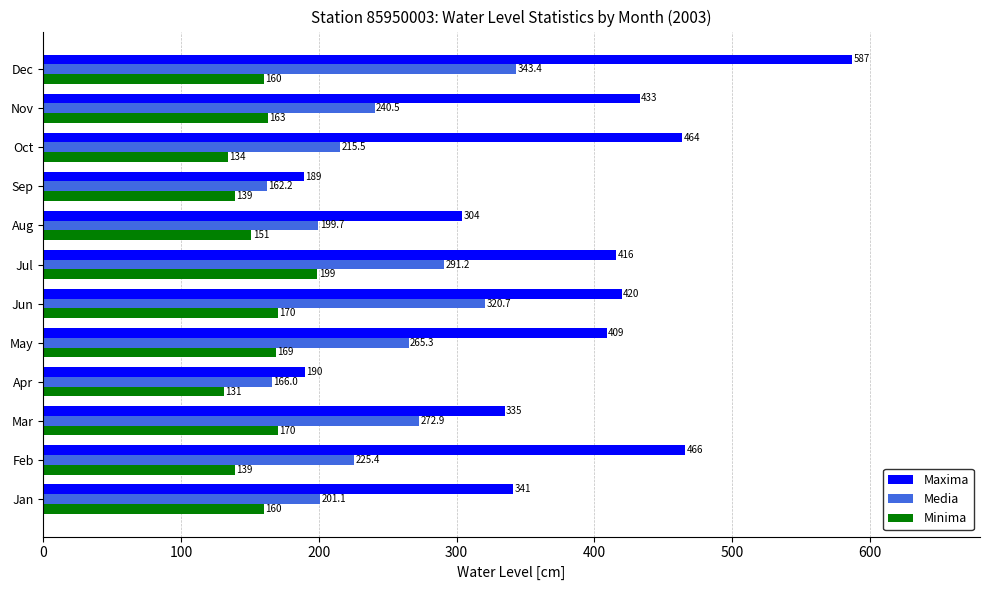

List the labels in order of Maxima value, largest first.

Dec, Feb, Oct, Nov, Jun, Jul, May, Jan, Mar, Aug, Apr, Sep